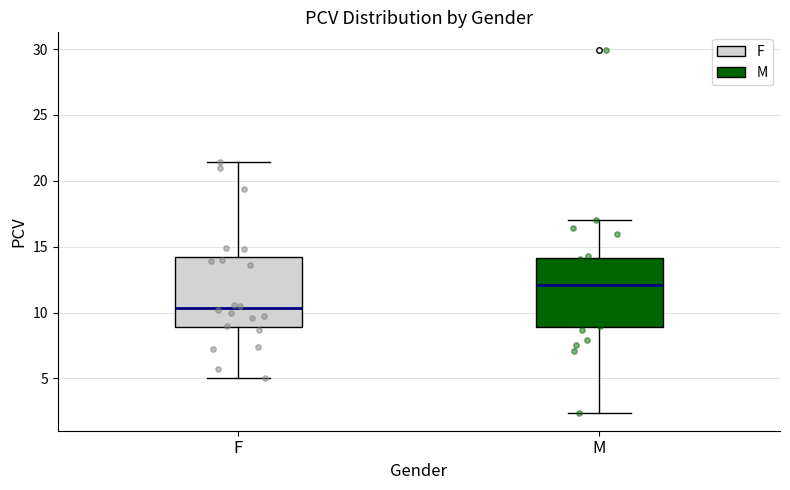

Where does the lower whisker of the box for F end on the y-axis? The values are not printed on the chart, so give them approximately, as read against the axis.

5.0